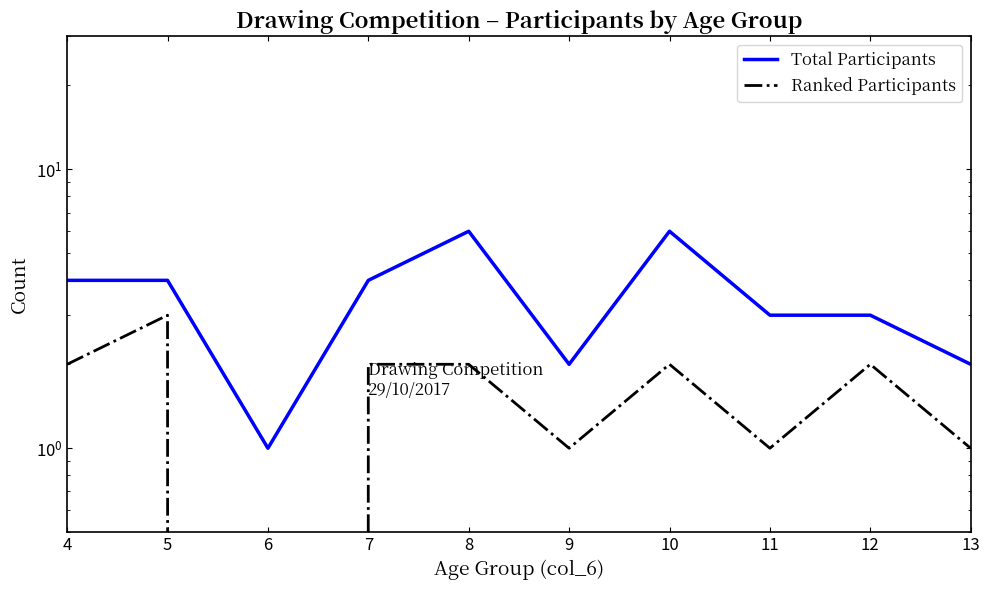

True or false: Total Participants and Ranked Participants cross at least once.

False